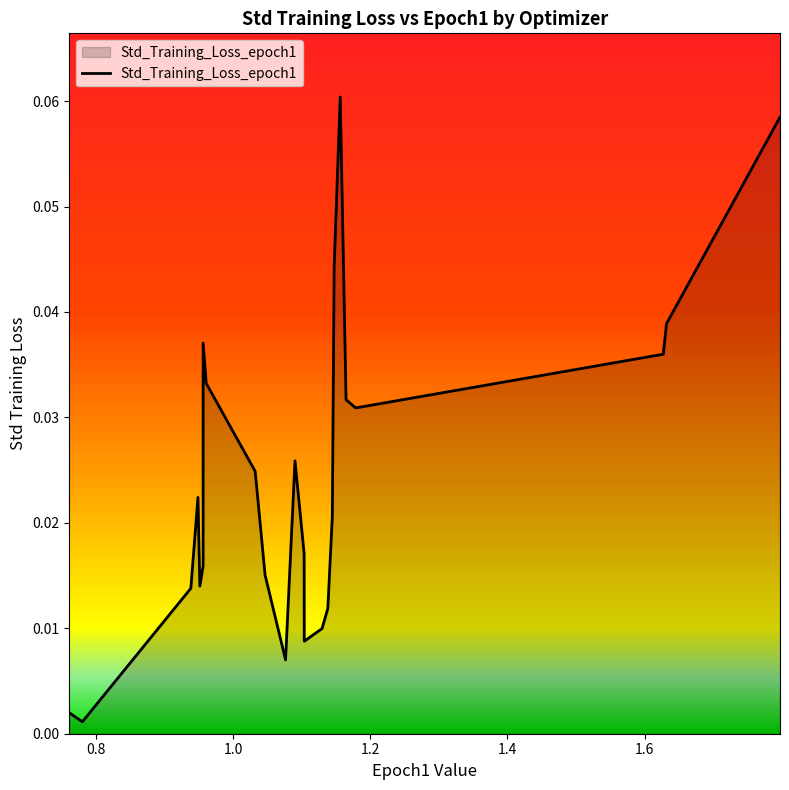

Does the chart have visible grid lines?

No